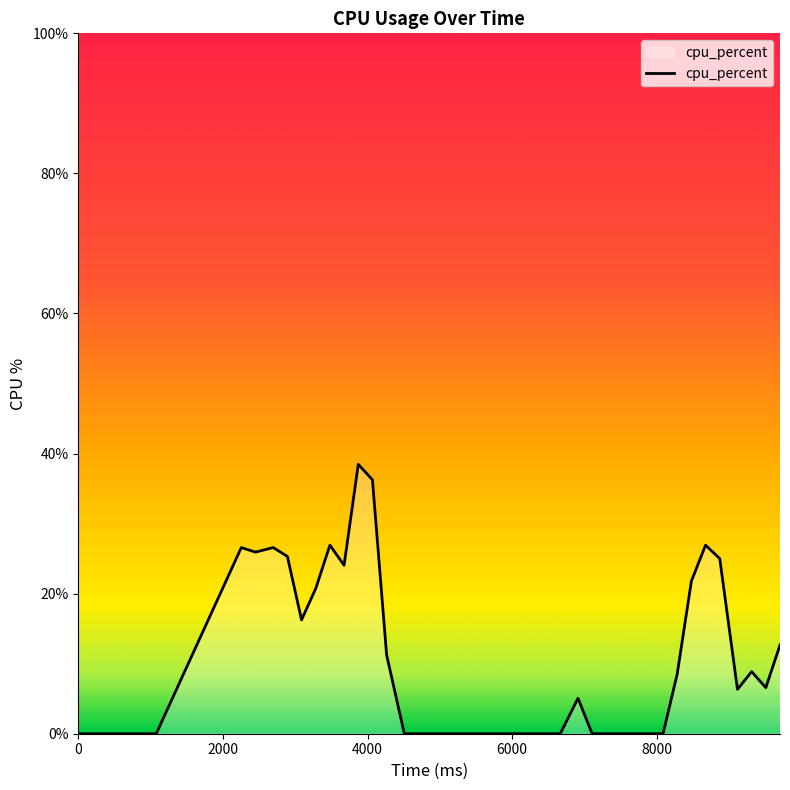

How many values are below 5?

20